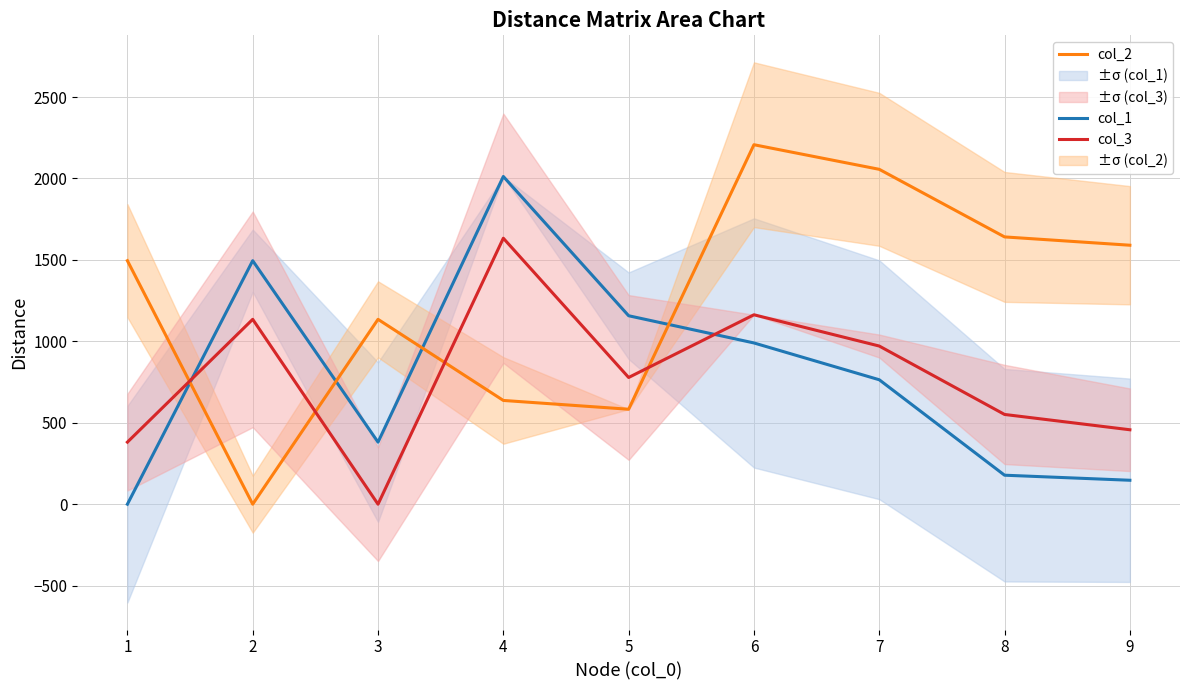

True or false: col_3 and col_1 cross at least once.

True